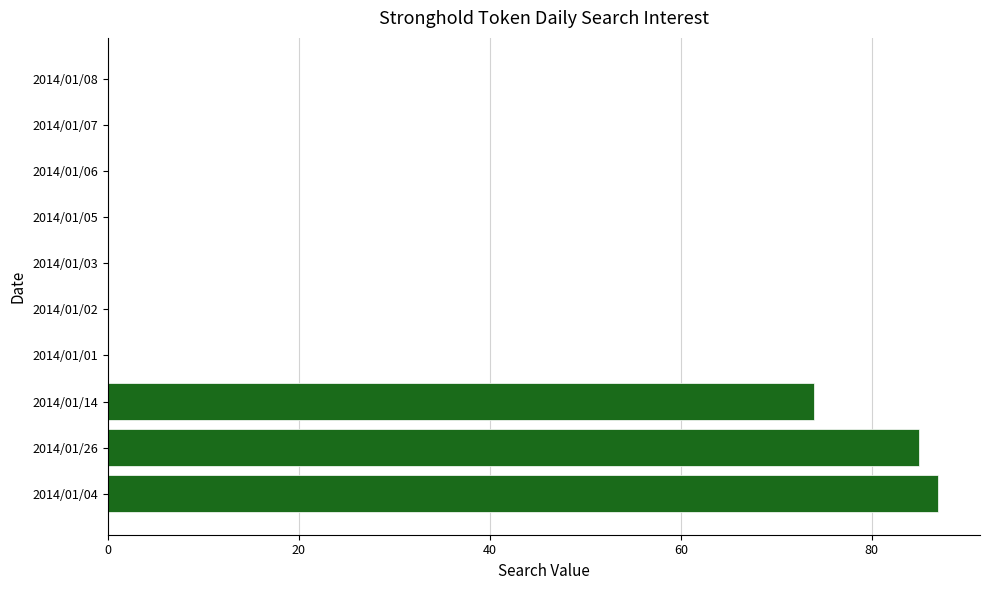

Which label corresponds to the largest value in the chart?

2014/01/04